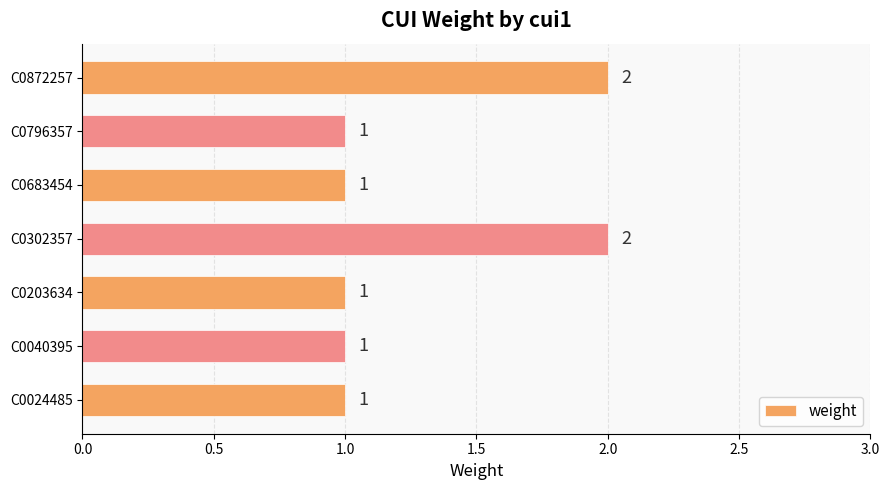

Reading bottom to top, transcribe all the data shown in this chart.

C0024485=1	C0040395=1	C0203634=1	C0302357=2	C0683454=1	C0796357=1	C0872257=2